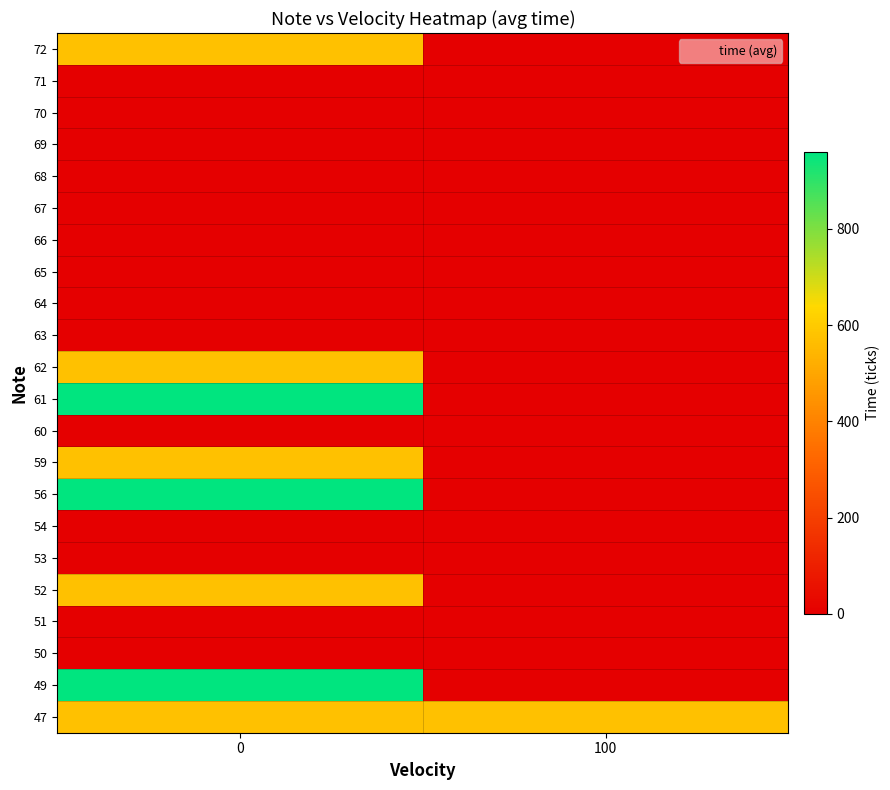

Reading left to right, extract all data points from this chart.

47: 0=576	100=576
49: 0=960	100=0
50: 0=0	100=0
51: 0=0	100=0
52: 0=576	100=0
53: 0=0	100=0
54: 0=0	100=0
56: 0=960	100=0
59: 0=576	100=0
60: 0=0	100=0
61: 0=960	100=0
62: 0=576	100=0
63: 0=0	100=0
64: 0=0	100=0
65: 0=0	100=0
66: 0=0	100=0
67: 0=0	100=0
68: 0=0	100=0
69: 0=0	100=0
70: 0=0	100=0
71: 0=0	100=0
72: 0=576	100=0